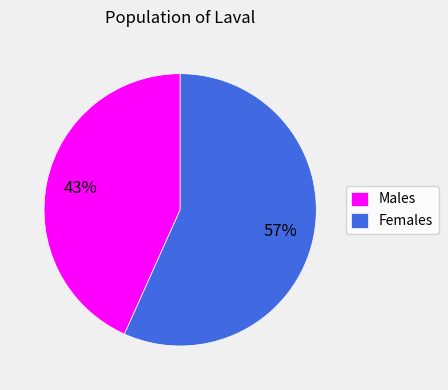

Between Males and Females, which is larger?

Females